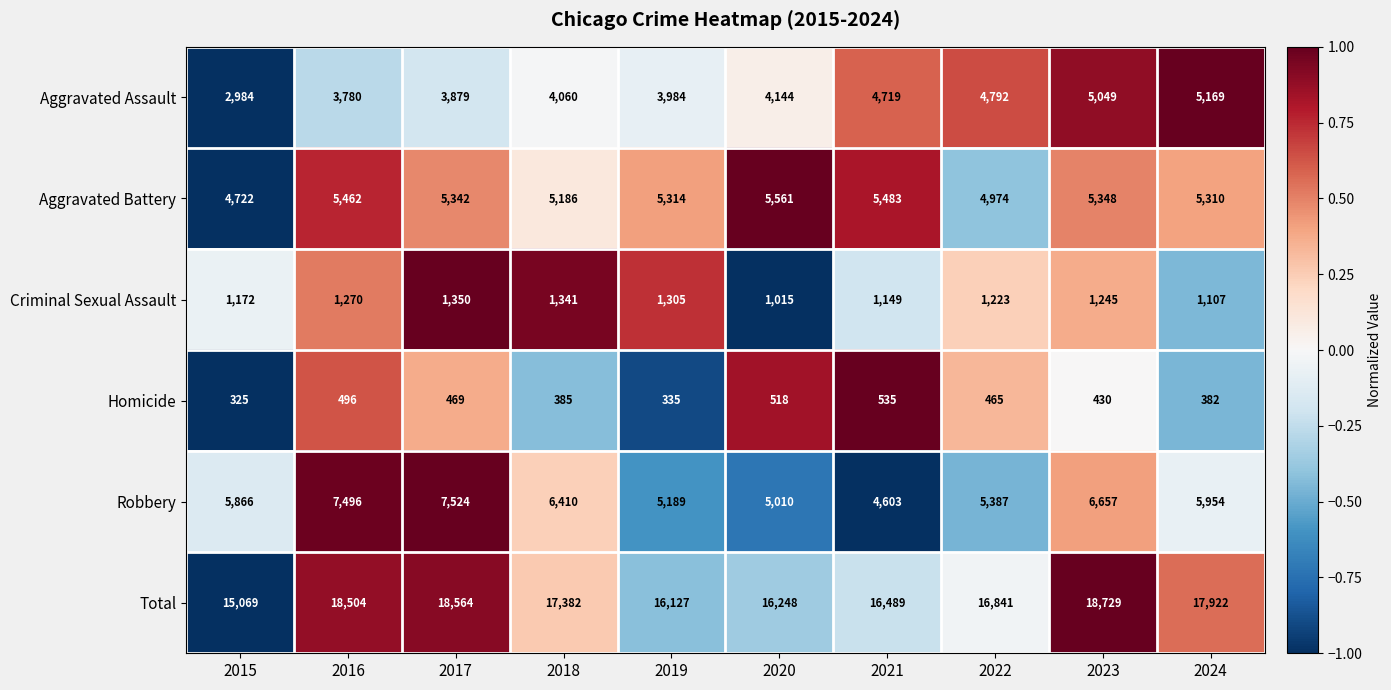

Which category has the highest value in the Homicide series?

2021